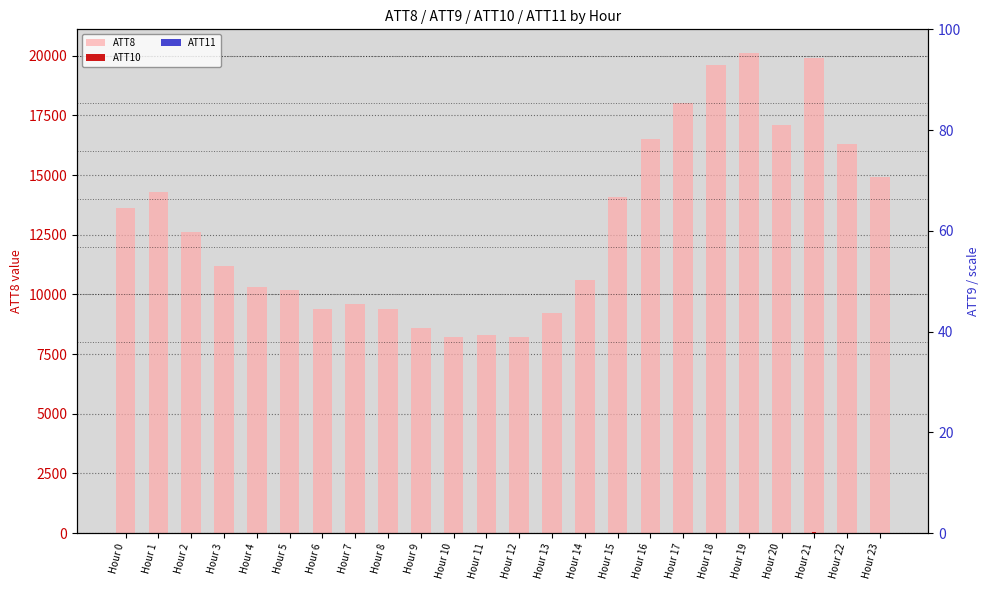

Reading left to right, what are all the values shown in this chart?

ATT8: 13600.0	14300.0	12600.0	11200.0	10300.0	10200.0	9400.0	9600.0	9400.0	8600.0	8200.0	8300.0	8200.0	9200.0	10600.0	14100.0	16500.0	18000.0	19600.0	20100.0	17100.0	19900.0	16300.0	14900.0
ATT10: 0.0	0.0	0.0	0.0	0.0	0.0	0.0	0.0	0.0	0.0	0.0	0.0	0.0	0.0	0.0	0.0	0.0	0.0	0.0	0.0	0.0	27.4	0.0	0.0
ATT11: 0.0	0.0	0.0	0.0	0.0	0.0	0.0	0.0	0.0	0.0	0.0	0.0	0.0	0.0	0.0	0.0	0.0	0.0	0.0	0.0	0.0	19.4	0.0	0.0